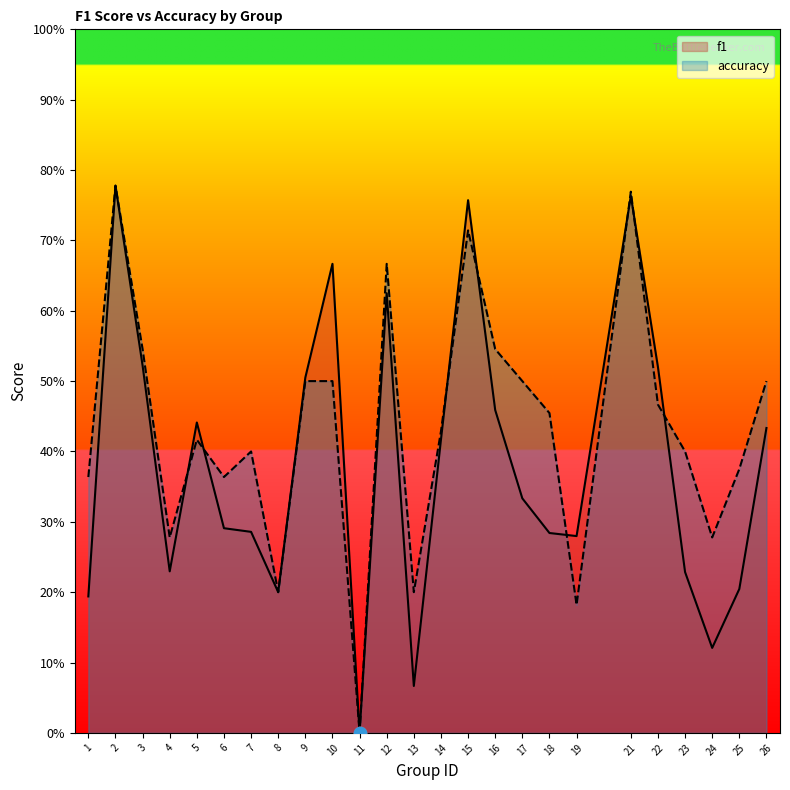

What are all the series names shown in the legend?

f1, accuracy